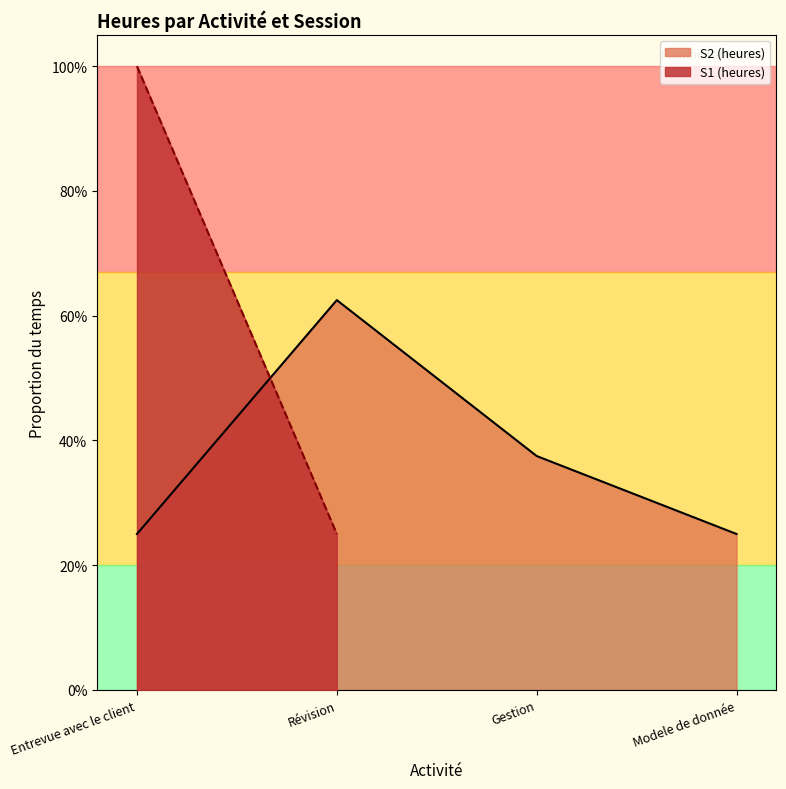

What is the maximum value shown in the chart?

0.6